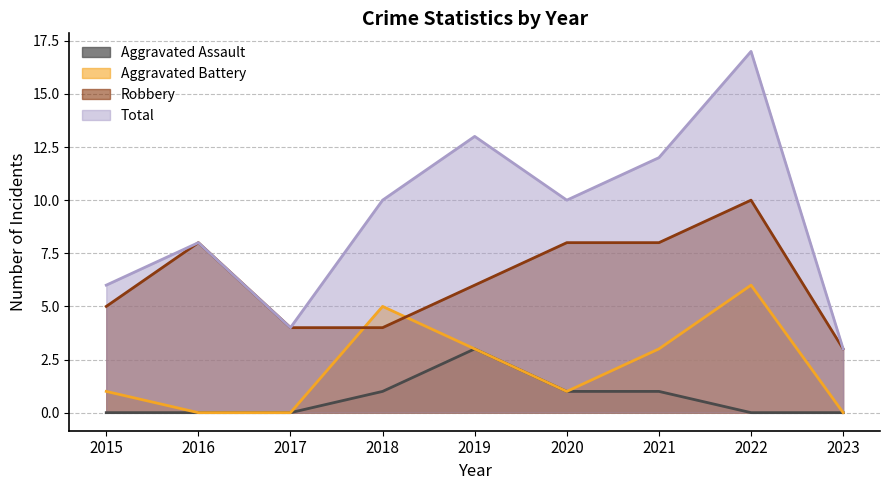

How many distinct data groups are displayed?

4